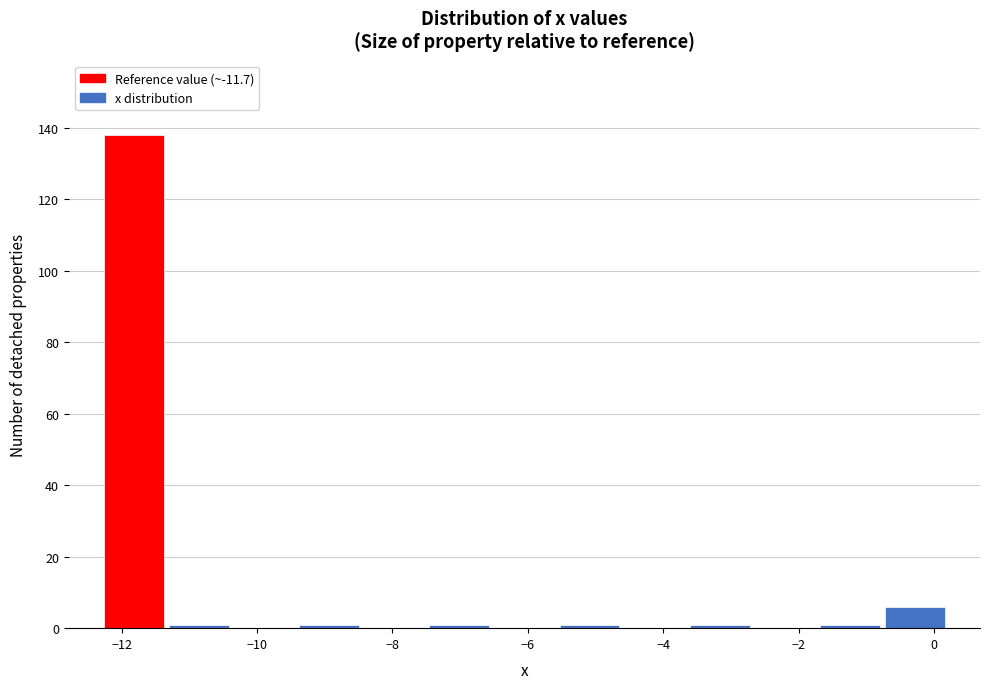

What is the height of the bar covering -12.2 to -11.4 on the x-axis? Neither the bar edges nor the heights are printed on the chart, so give them approximately, as read against the axes.

138